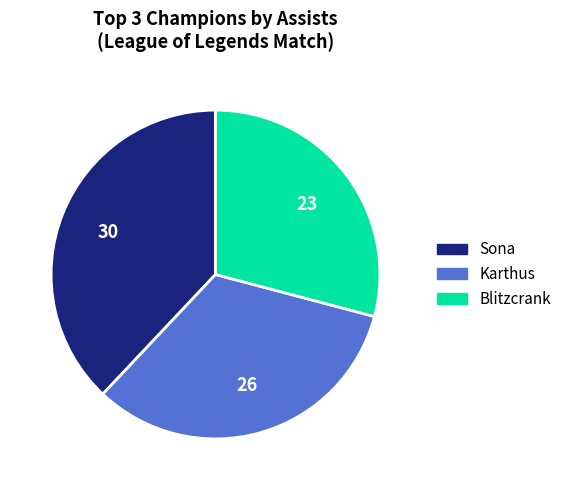

Is there any slice that represents more than half of the pie?

No